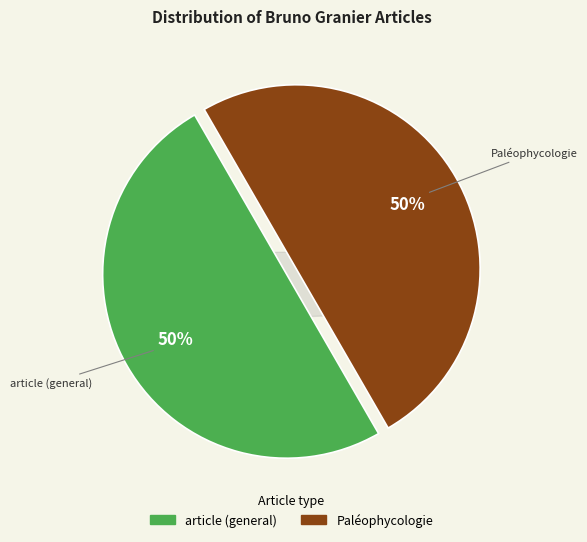

Count the number of slices in the pie.

2